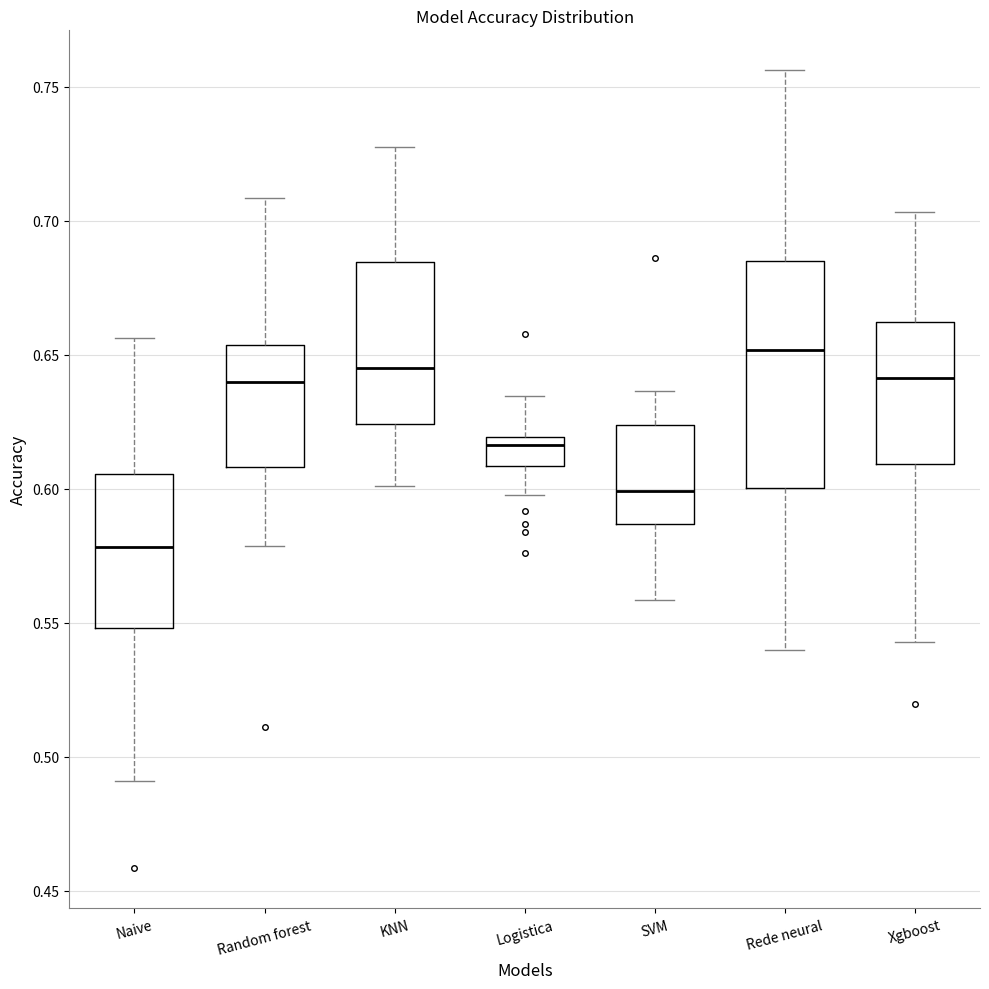

Which box has the highest median line?

Rede neural